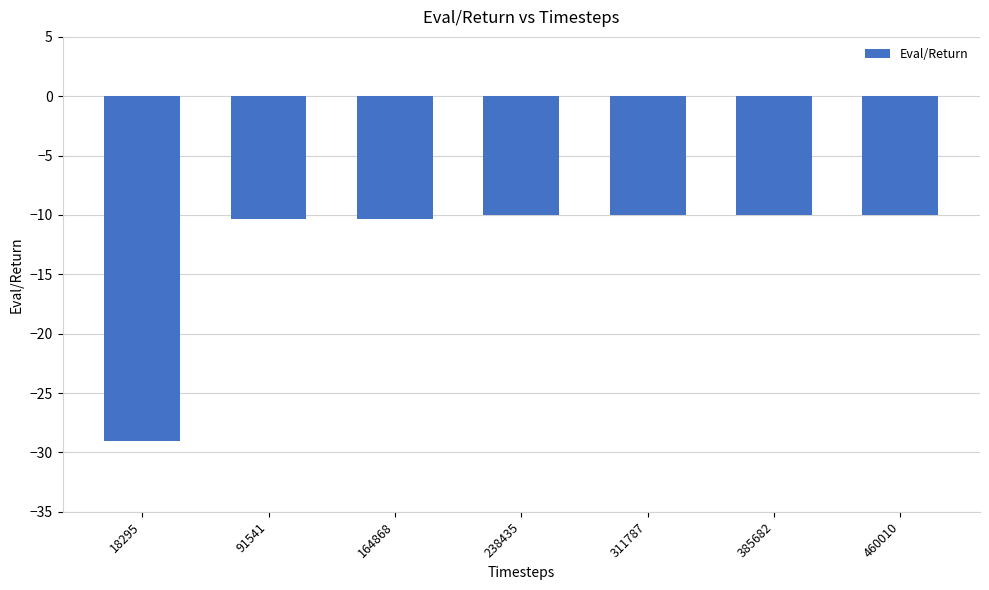

What is the change in value from 18295 to 91541?

+18.7